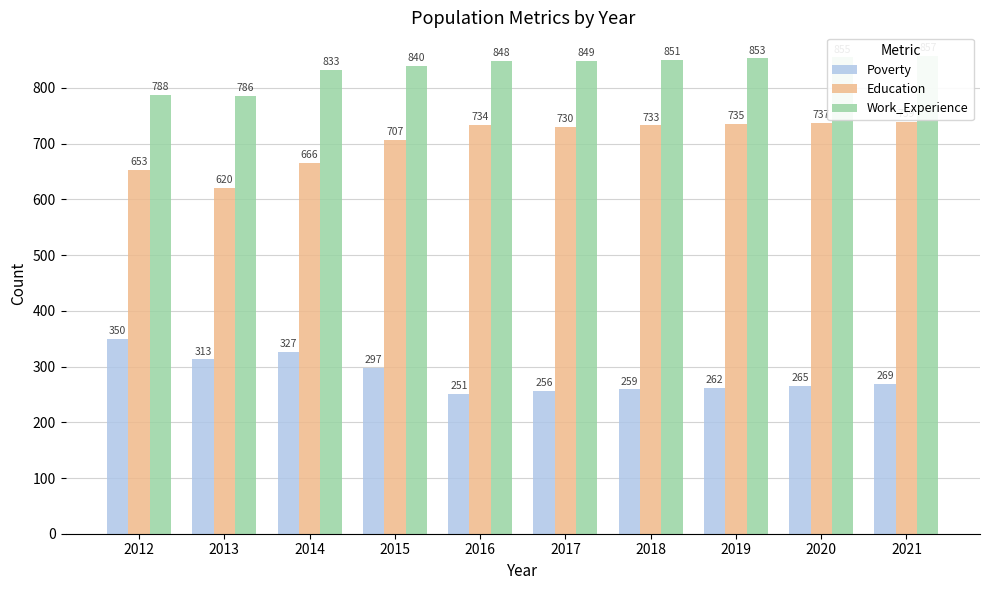

Rank the series at 2016 from highest to lowest value.

Work_Experience, Education, Poverty